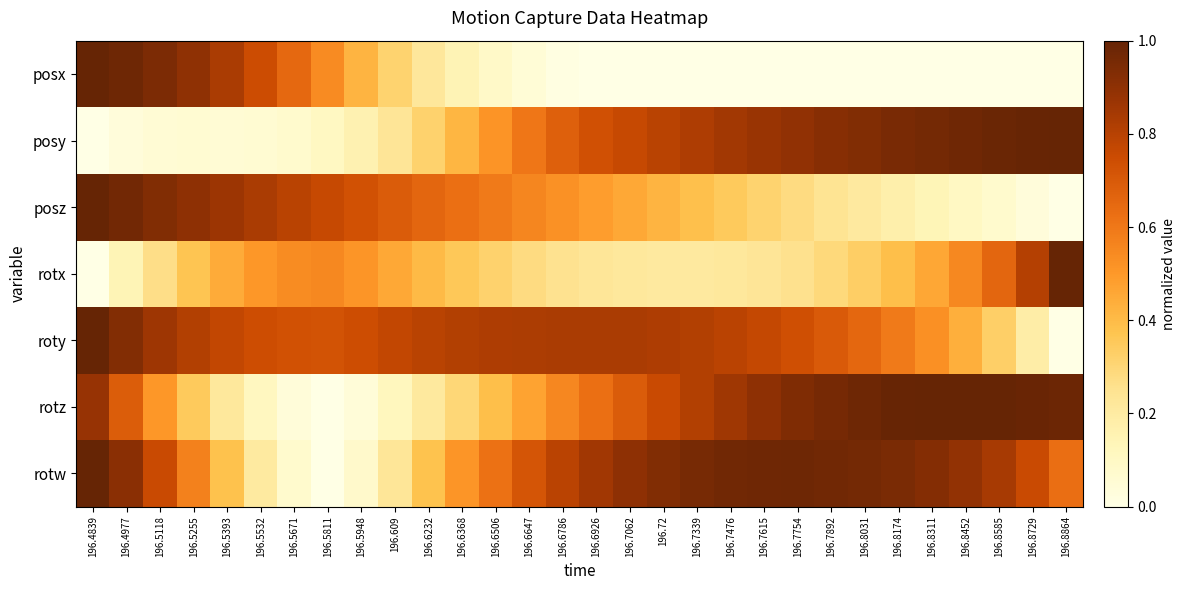

Which label corresponds to the smallest value in the chart?

196.7062